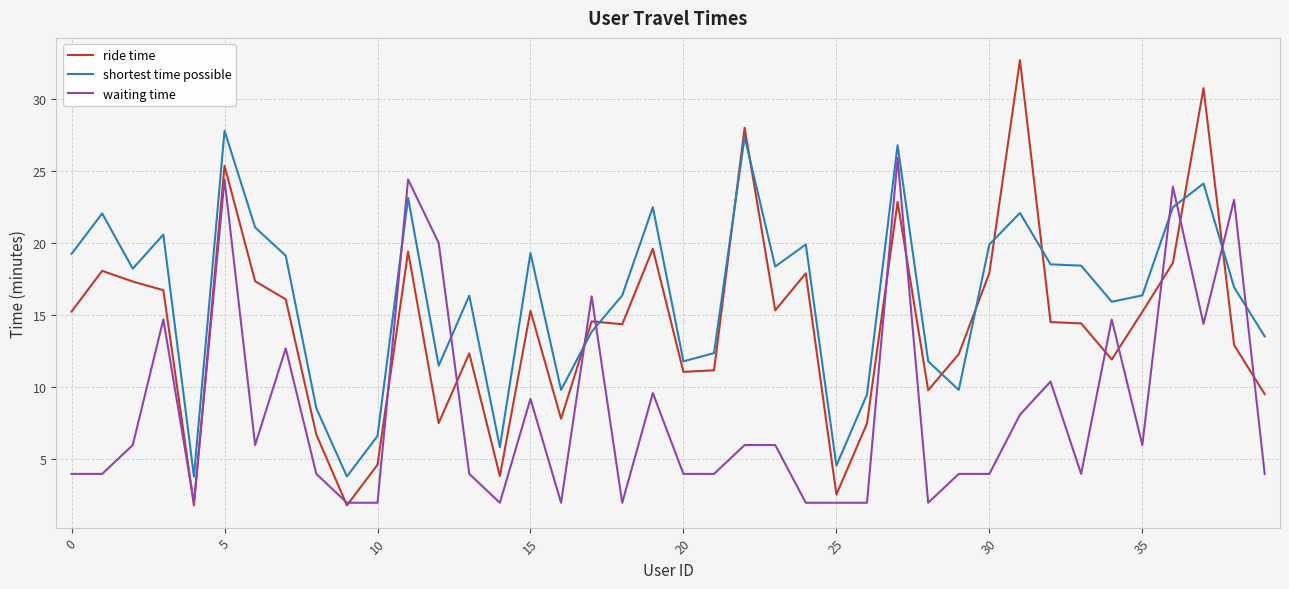

Which series has the largest total across all categories?

shortest time possible